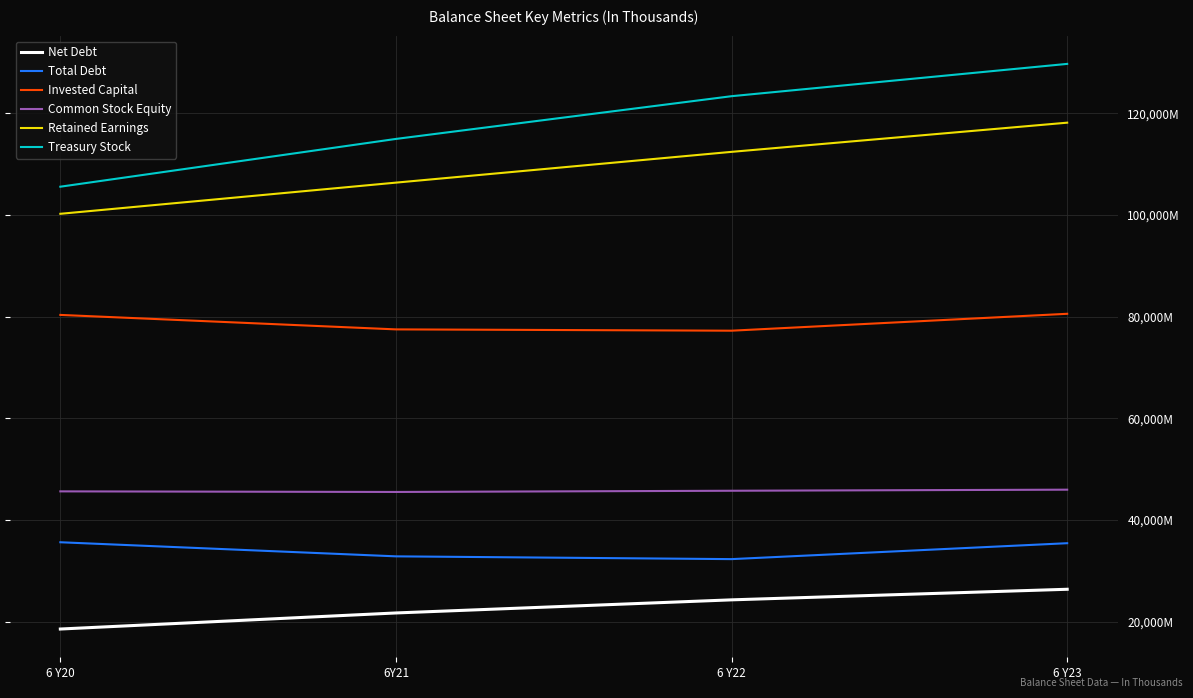

Does the chart display data point markers on the line(s)?

No